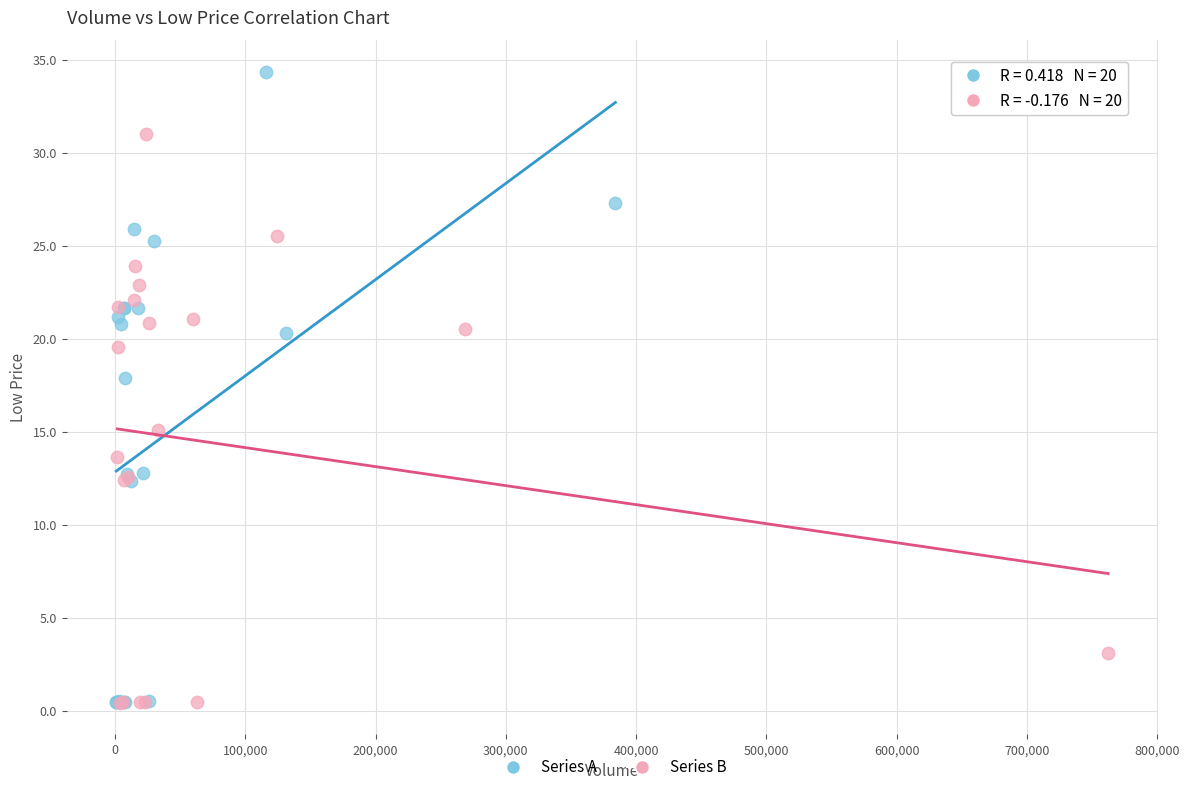

Which series contains the highest Y value?

Series A